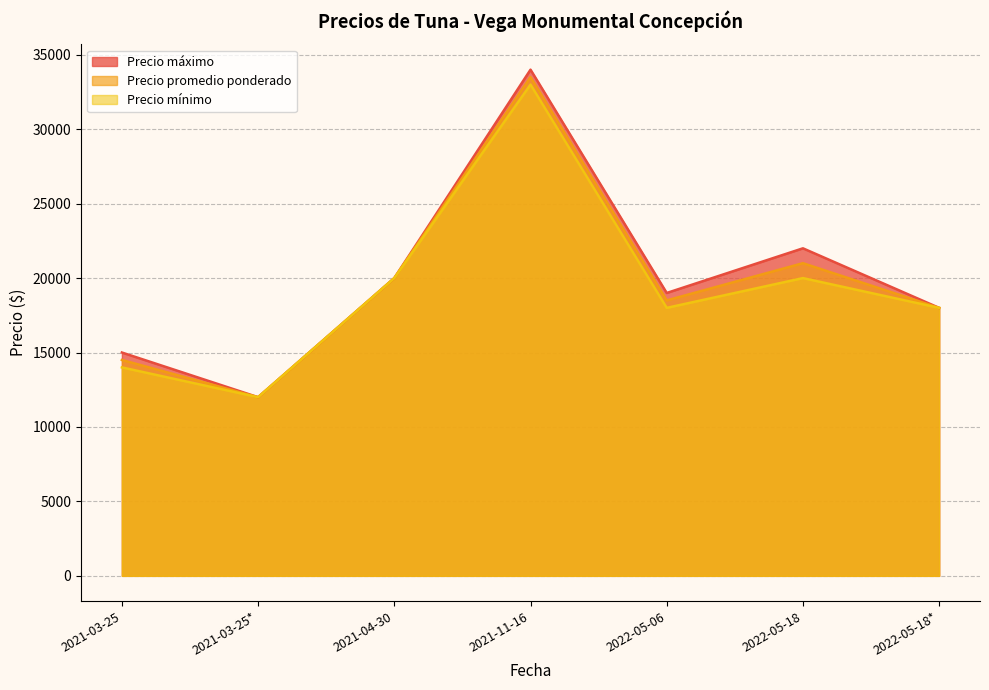

Which series changed the most between 2021-03-25 and 2021-03-25?

Precio máximo